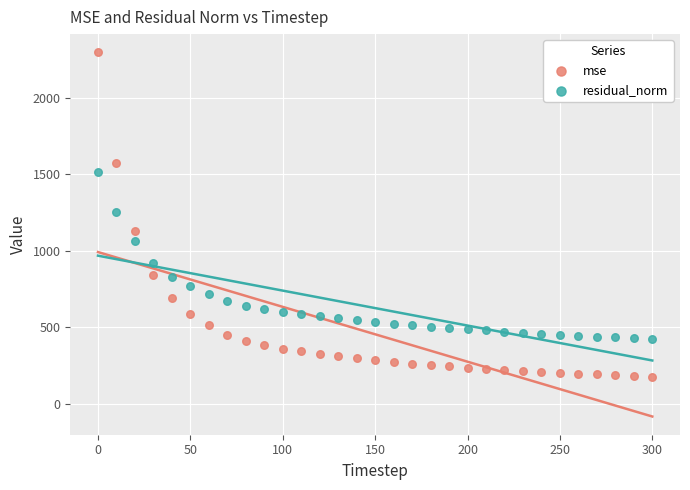

Which series contains the highest Y value?

mse